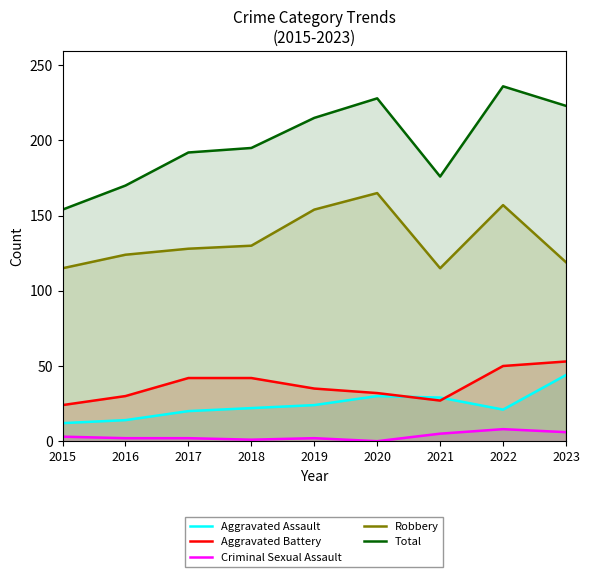

At which label does Aggravated Battery reach its minimum?

2015